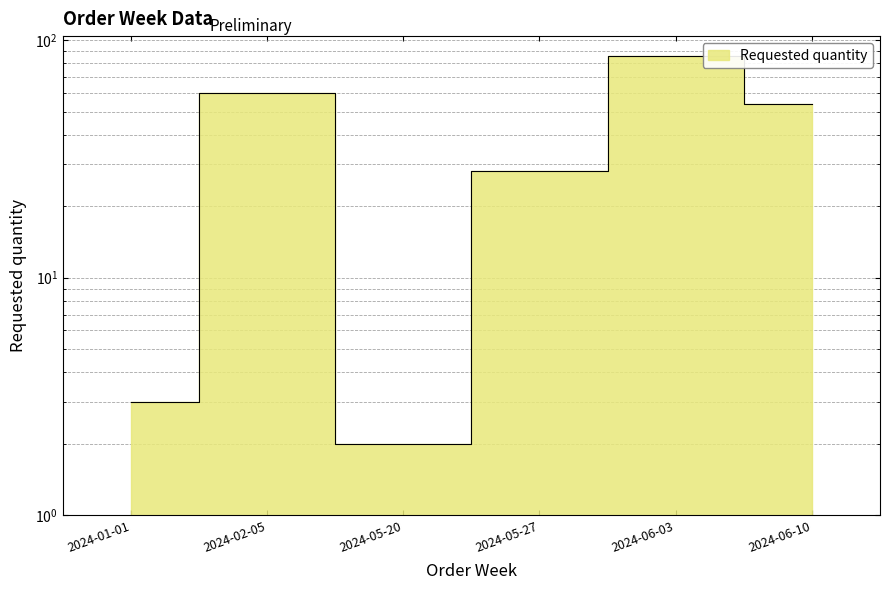

At which label is the value closest to 44?

2024-06-10